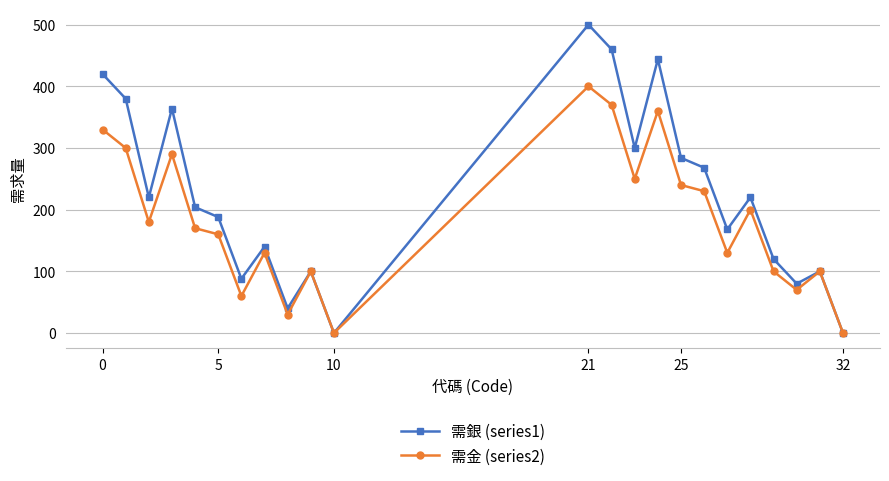

List the series in order of their peak value, lowest first.

需金 (series2), 需銀 (series1)